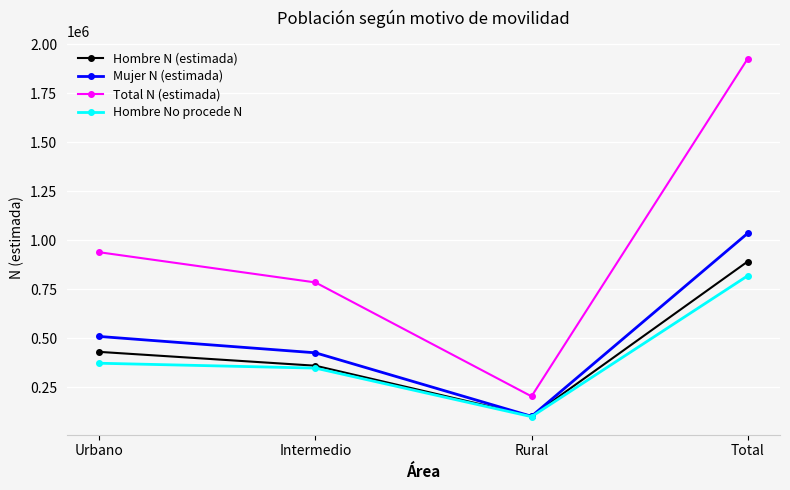

At Total, list the series in order from largest to smallest.

Total N (estimada), Mujer N (estimada), Hombre N (estimada), Hombre No procede N